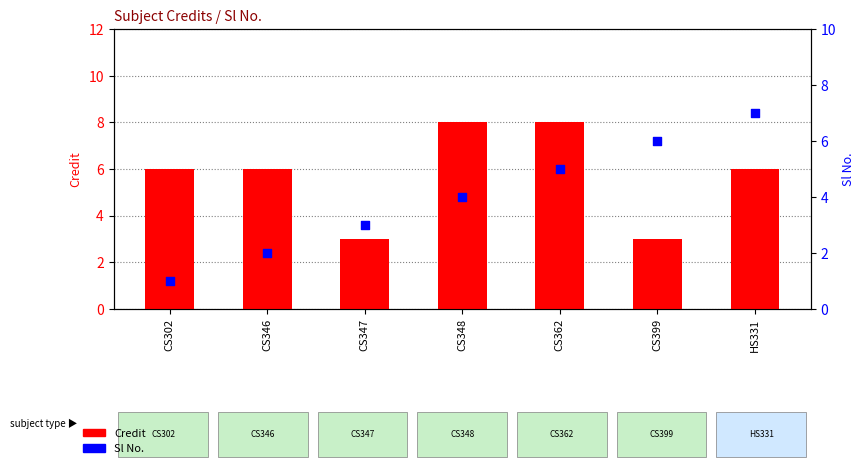

What are all the series names shown in the legend?

Credit, Sl No.